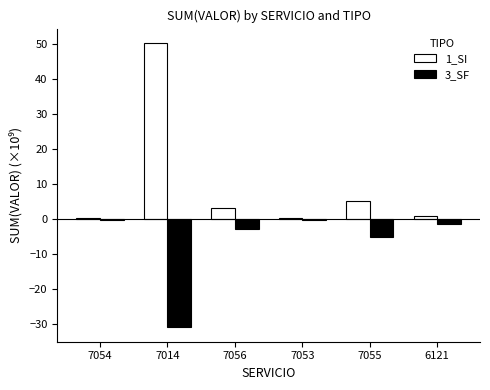

What is the spread (max minus min) of values at 7055?

10.3